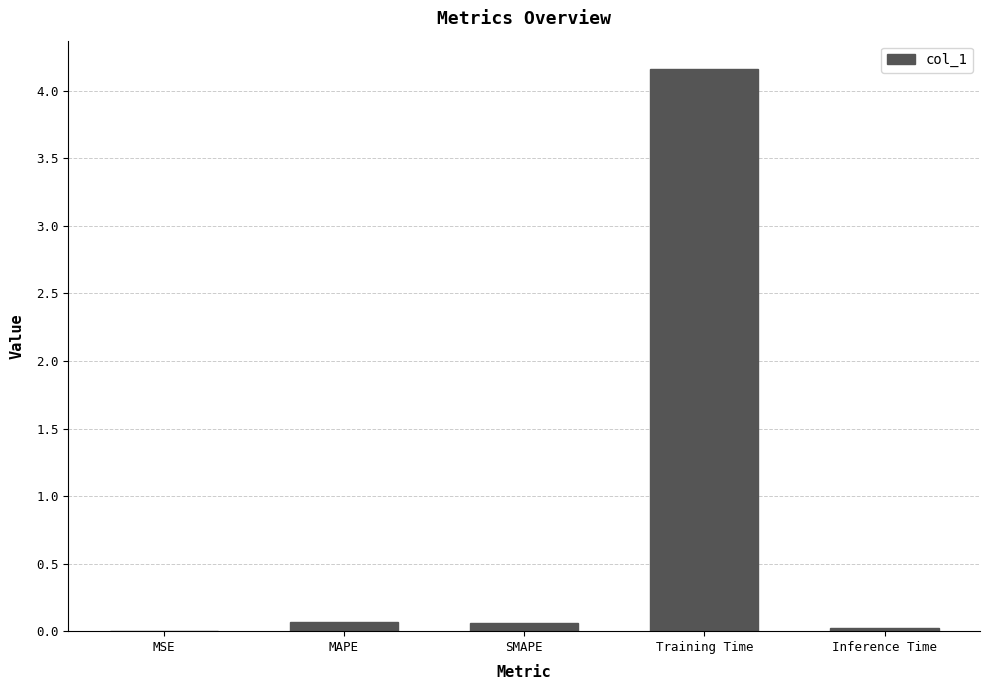

What is the greatest value displayed?

4.2